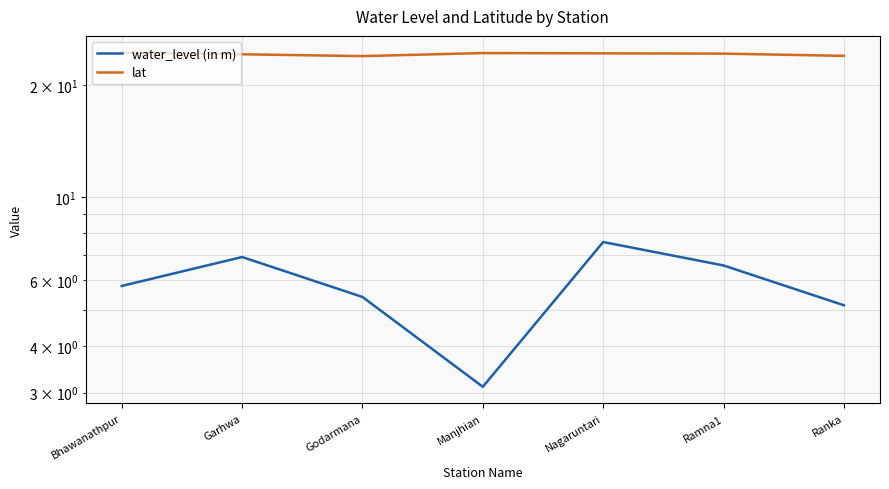

At which category does the chart reach its minimum across all series?

Manjhian